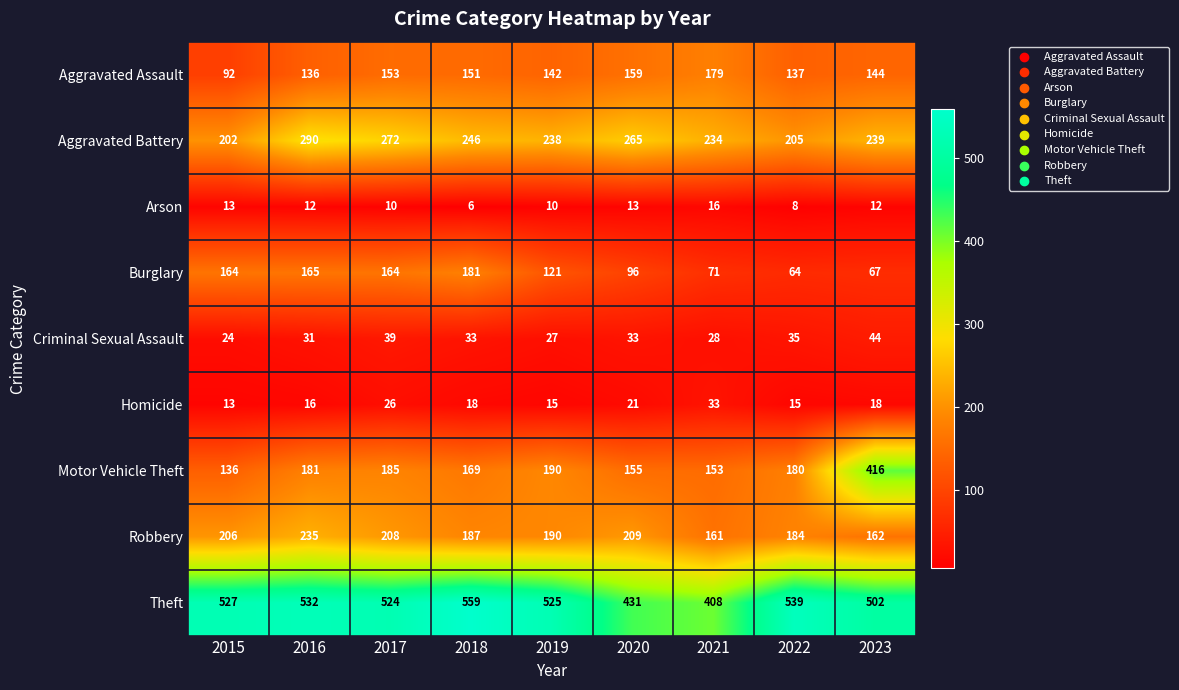

What is the sum of the Burglary values at 2016 and 2015?

329